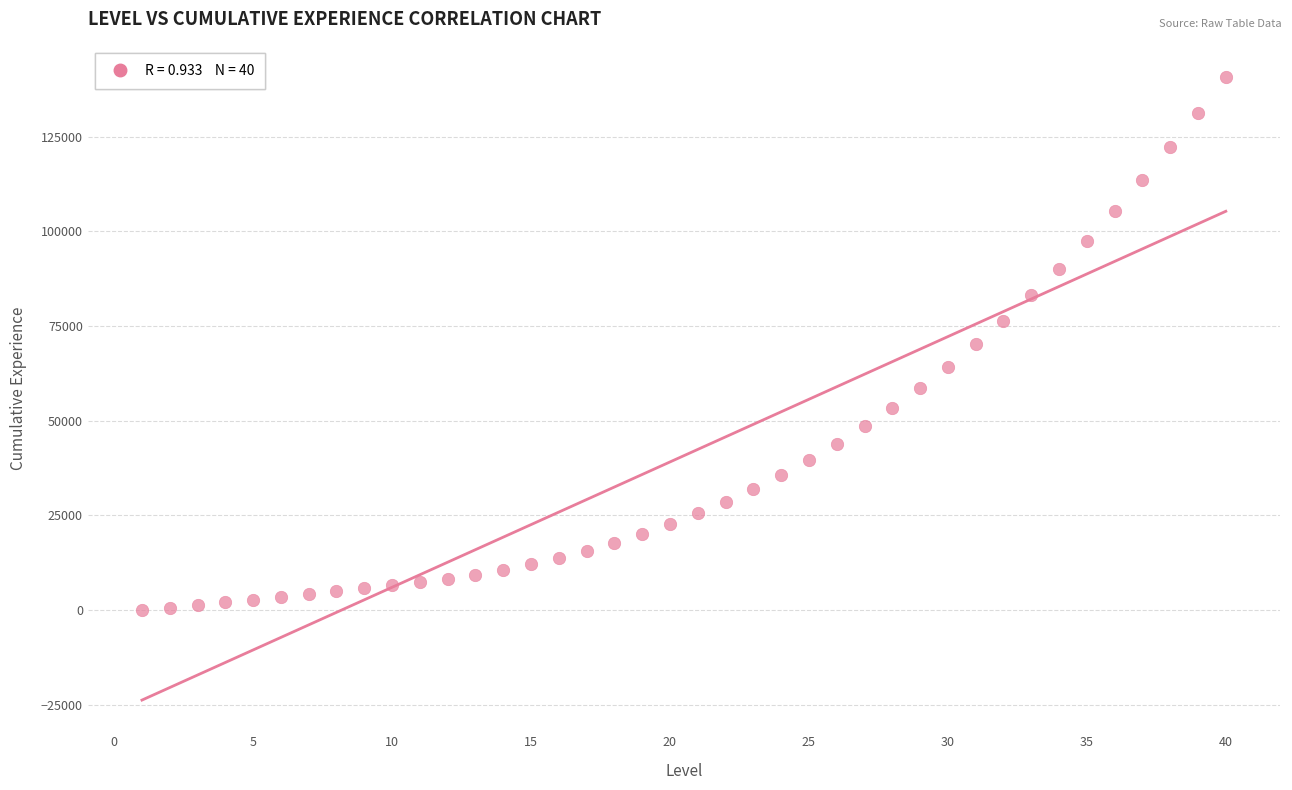

What is the range of Y values (max minus min)?

140729